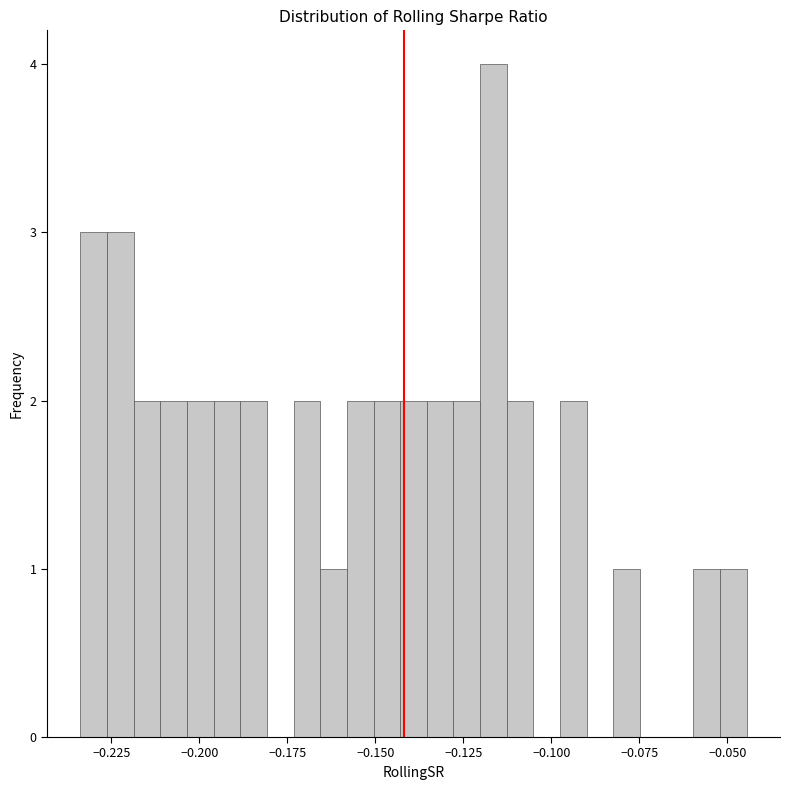

Around what value on the x-axis is the tallest bar? Give the approximate position of its centre, as read against the axis.

-0.115